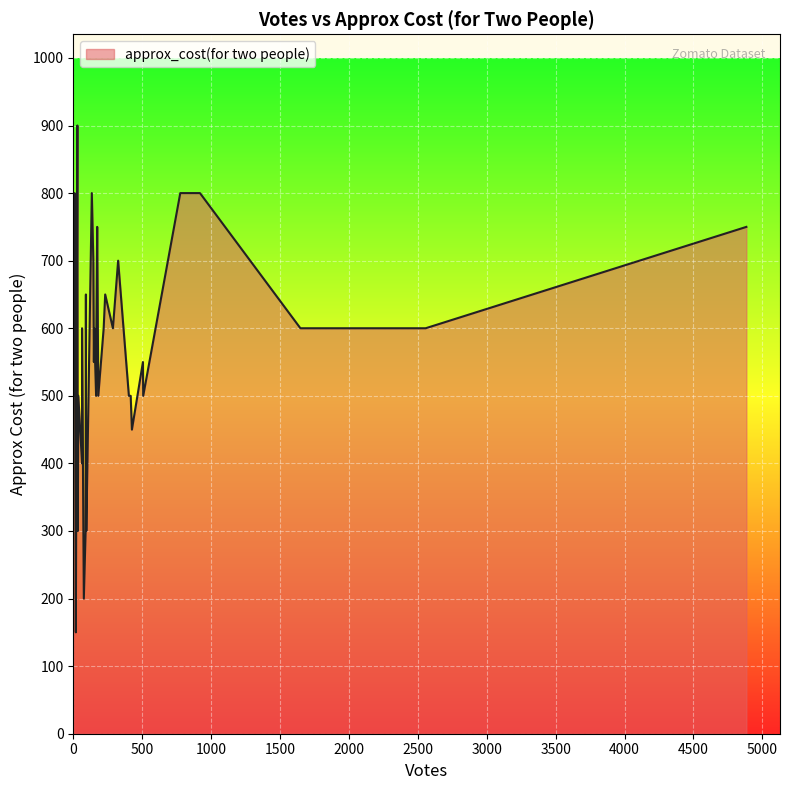

Where is the first local minimum?

3